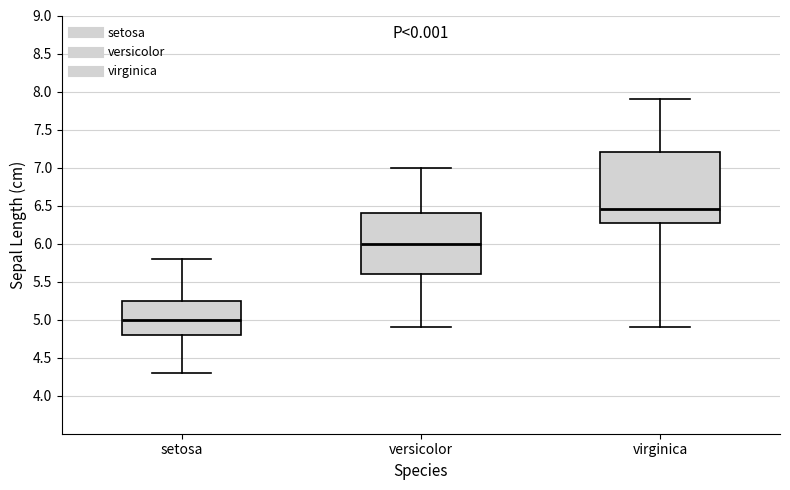

Reading left to right, read every box against the y-axis: the position of its median line, the range the box covers, and the ends of its whiskers. The values are not printed on the chart, so give them approximately, as read against the axis.

setosa: median 5.00, box 4.80 to 5.25, whiskers 4.30 to 5.80
versicolor: median 6.00, box 5.60 to 6.40, whiskers 4.90 to 7.00
virginica: median 6.45, box 6.30 to 7.20, whiskers 4.90 to 7.90